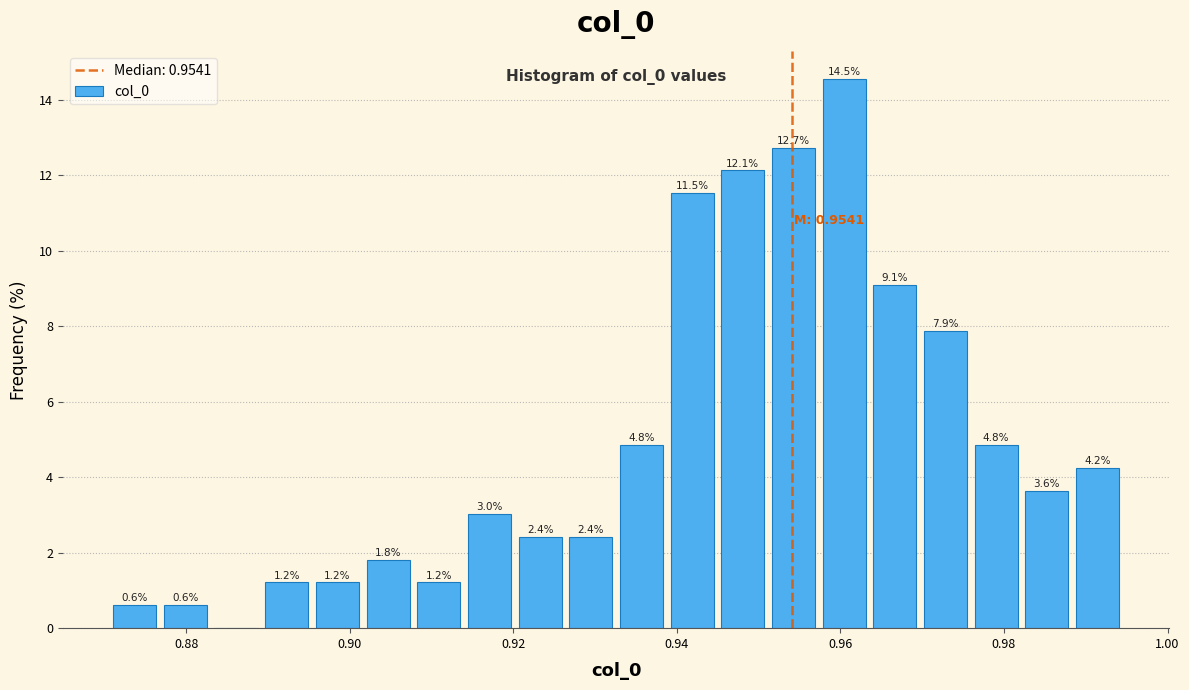

Around what value on the x-axis is the tallest bar? Give the approximate position of its centre, as read against the axis.

0.960